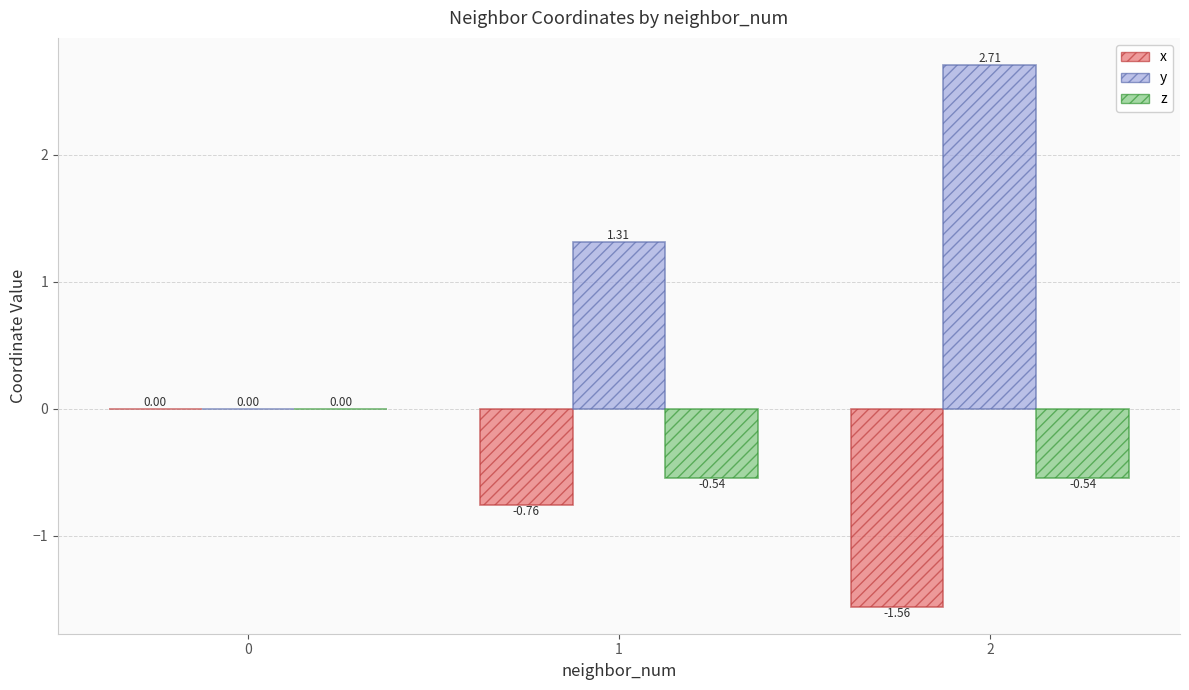

What are all the series names shown in the legend?

x, y, z